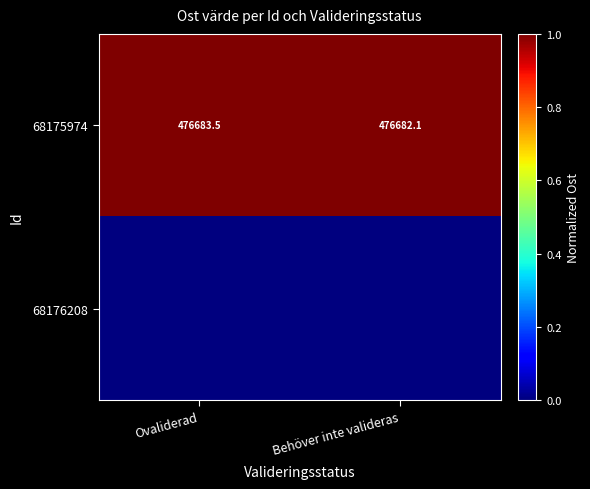

List the labels in order of 68175974 value, largest first.

Ovaliderad, Behöver inte valideras